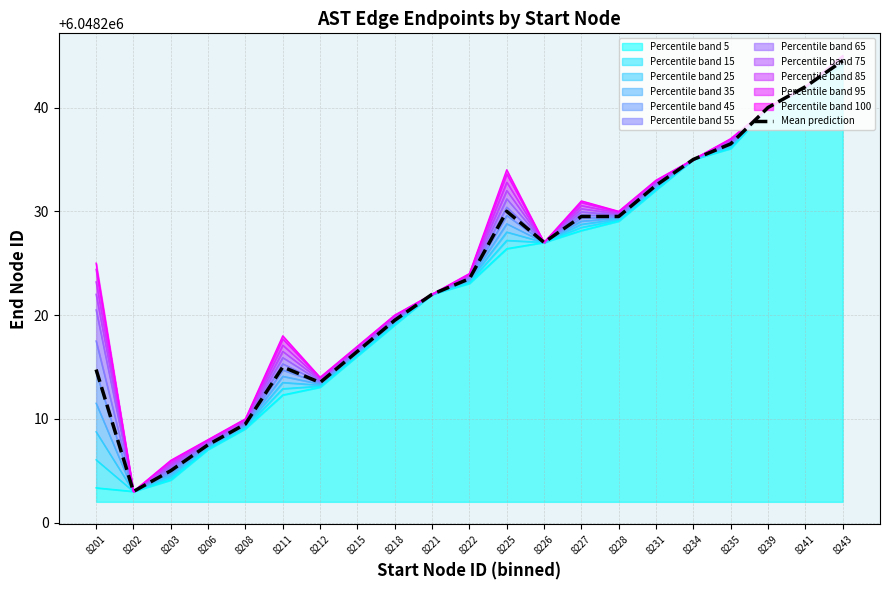

What is the average value?

6048223.6